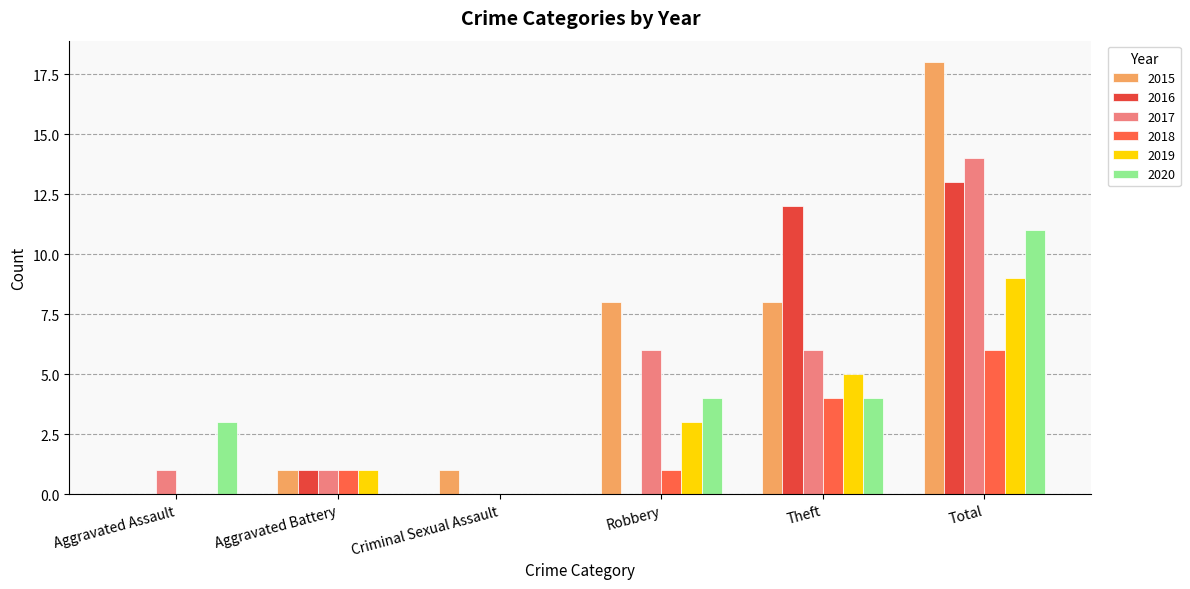

List the labels in order of 2015 value, largest first.

Total, Robbery, Theft, Aggravated Battery, Criminal Sexual Assault, Aggravated Assault